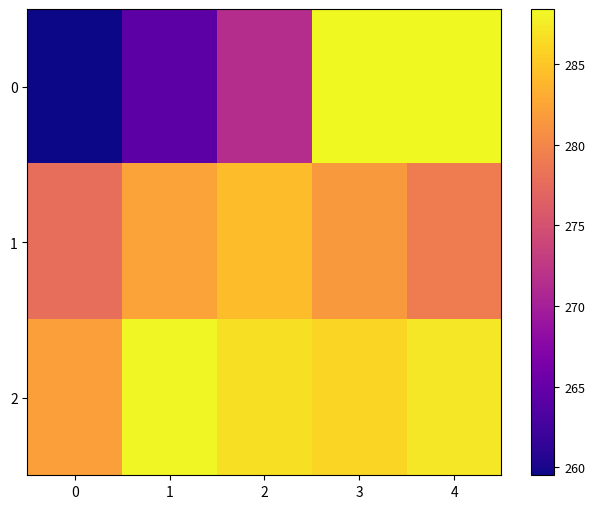

Which series has the largest total across all categories?

2